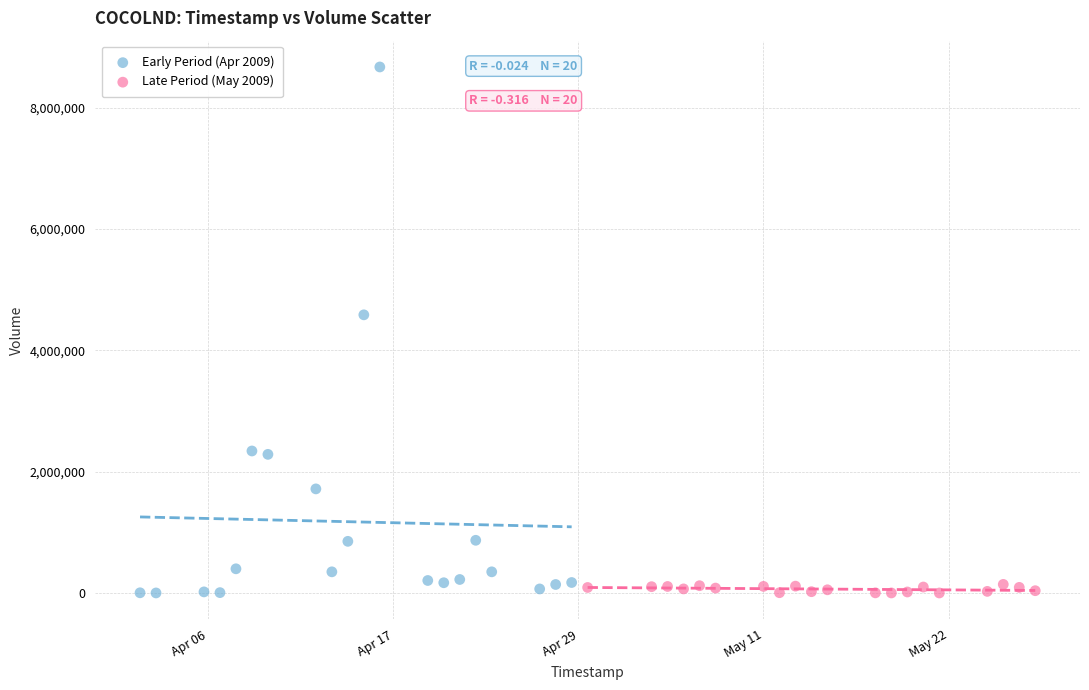

Which series has the widest spread of Y values?

Early Period (Apr 2009)